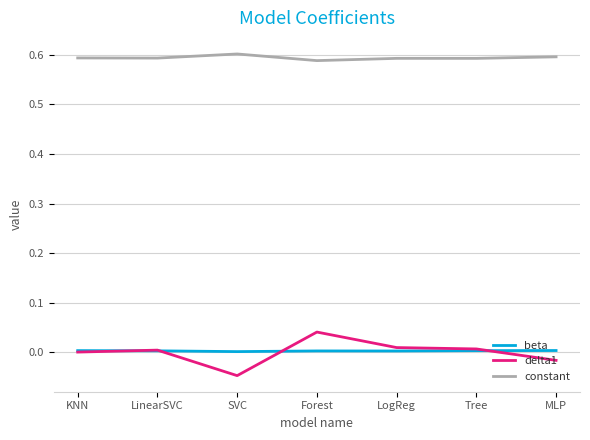

The constant series shows 0.6 at Forest. True or false?

True